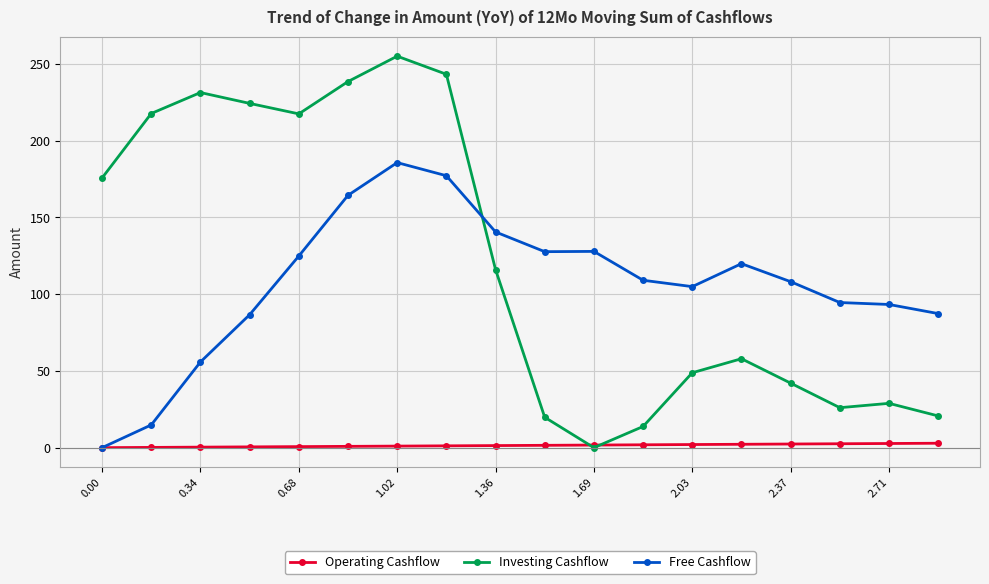

What is the value of the Investing Cashflow point at the 7th from the left?

255.0